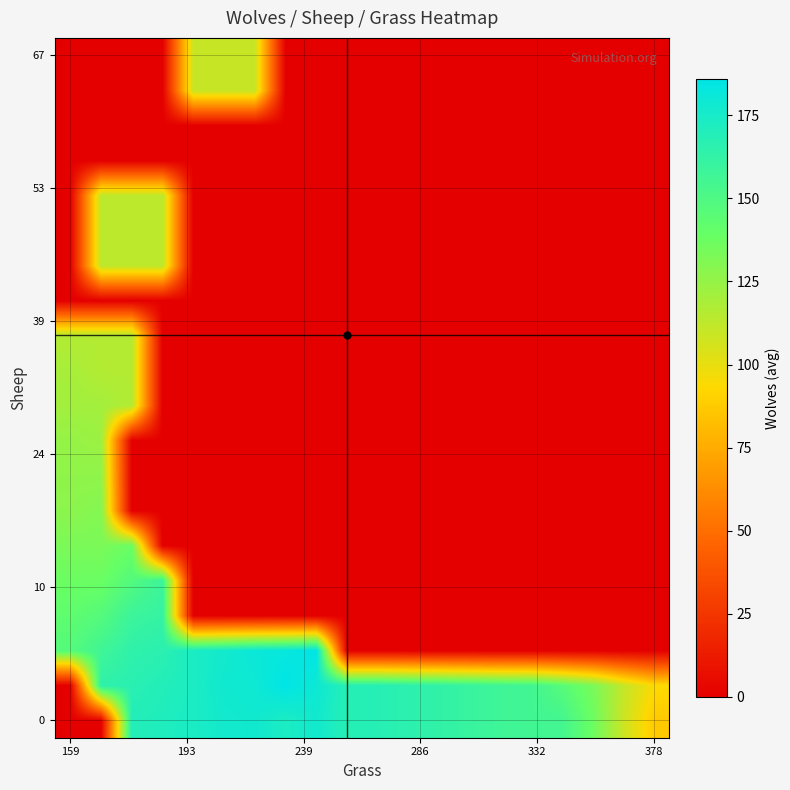

Count the number of categories in the chart.

20